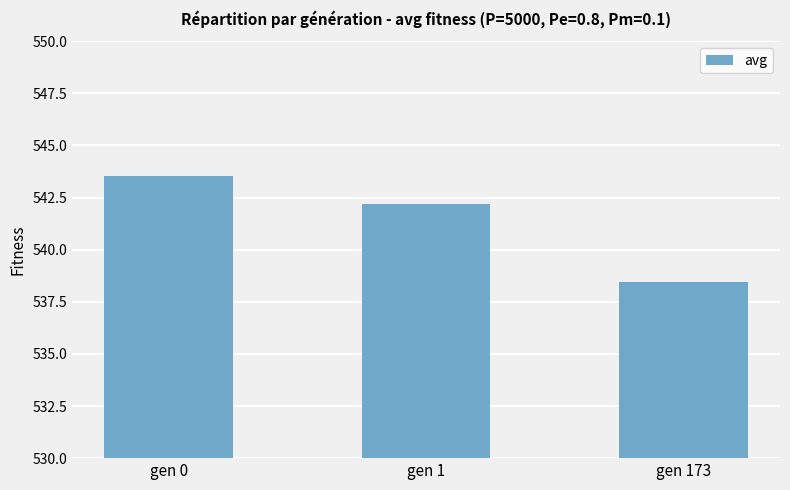

Count the number of data series in this chart.

1